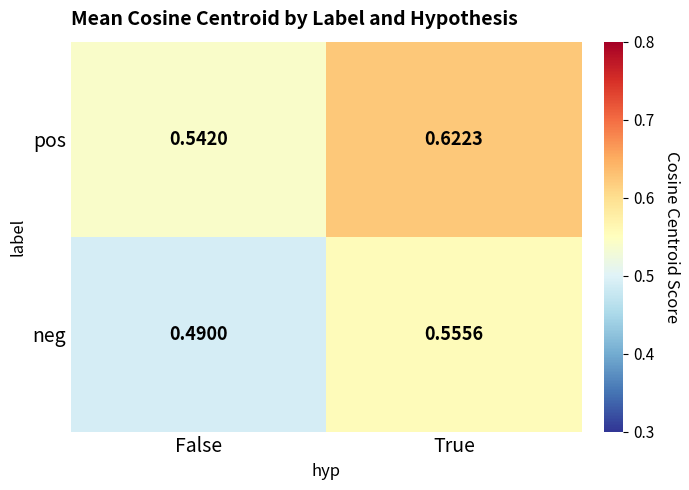

Which series changed the most between False and True?

pos